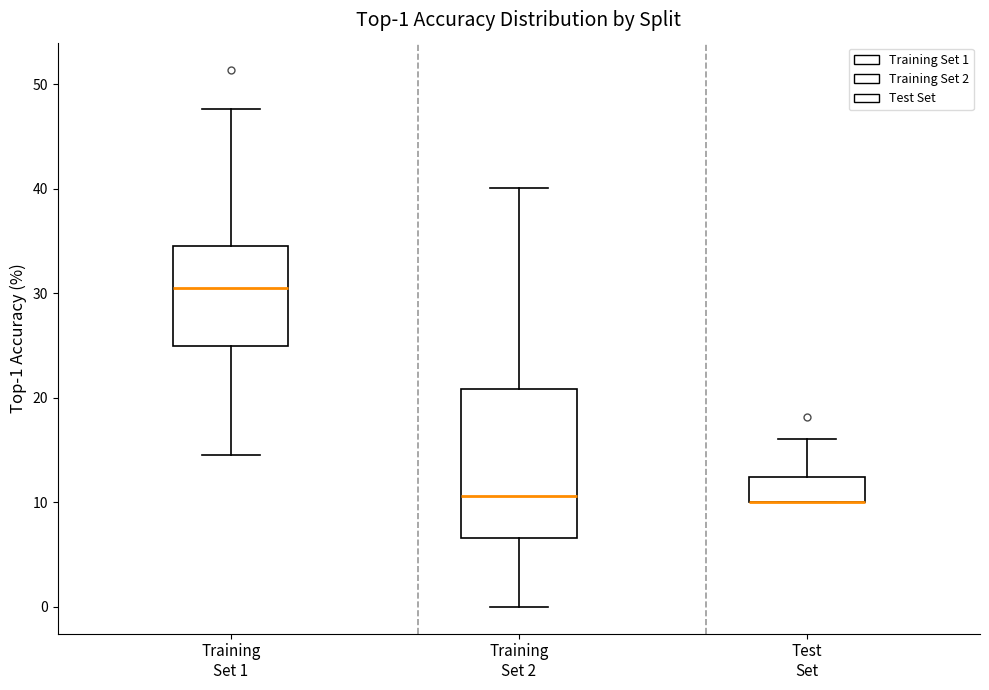

Comparing the boxes themselves (not the whiskers), which one is the tallest?

Training Set 2